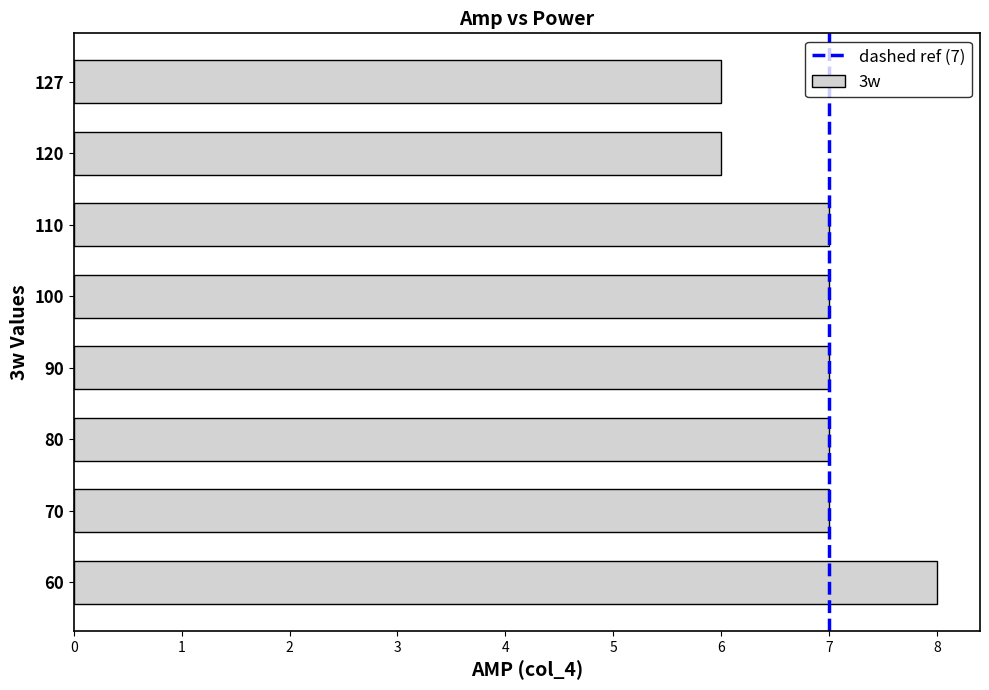

What is the ratio of the value at 127 to the value at 90?

0.9